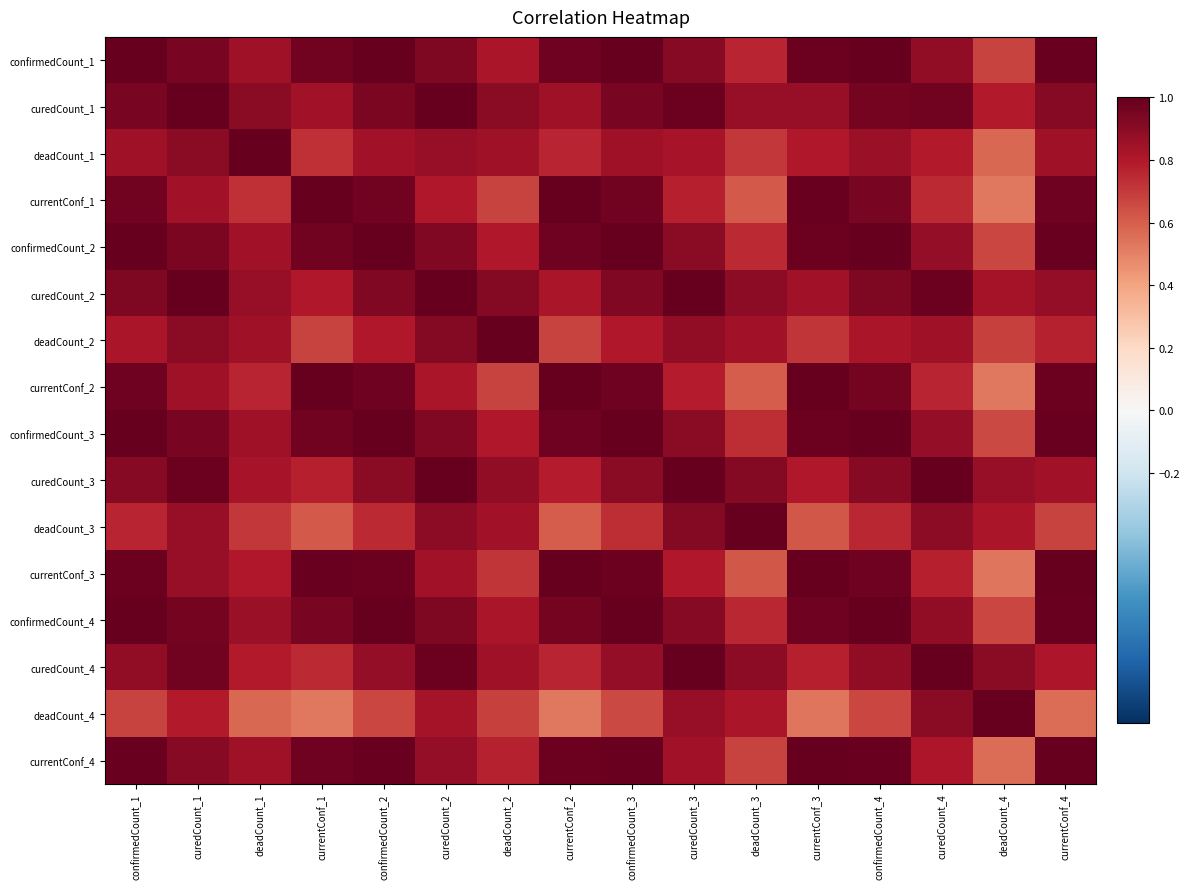

List the series in order of their peak value, highest first.

confirmedCount_1, curedCount_1, deadCount_1, currentConf_1, confirmedCount_2, curedCount_2, deadCount_2, currentConf_2, confirmedCount_3, curedCount_3, deadCount_3, currentConf_3, confirmedCount_4, curedCount_4, deadCount_4, currentConf_4